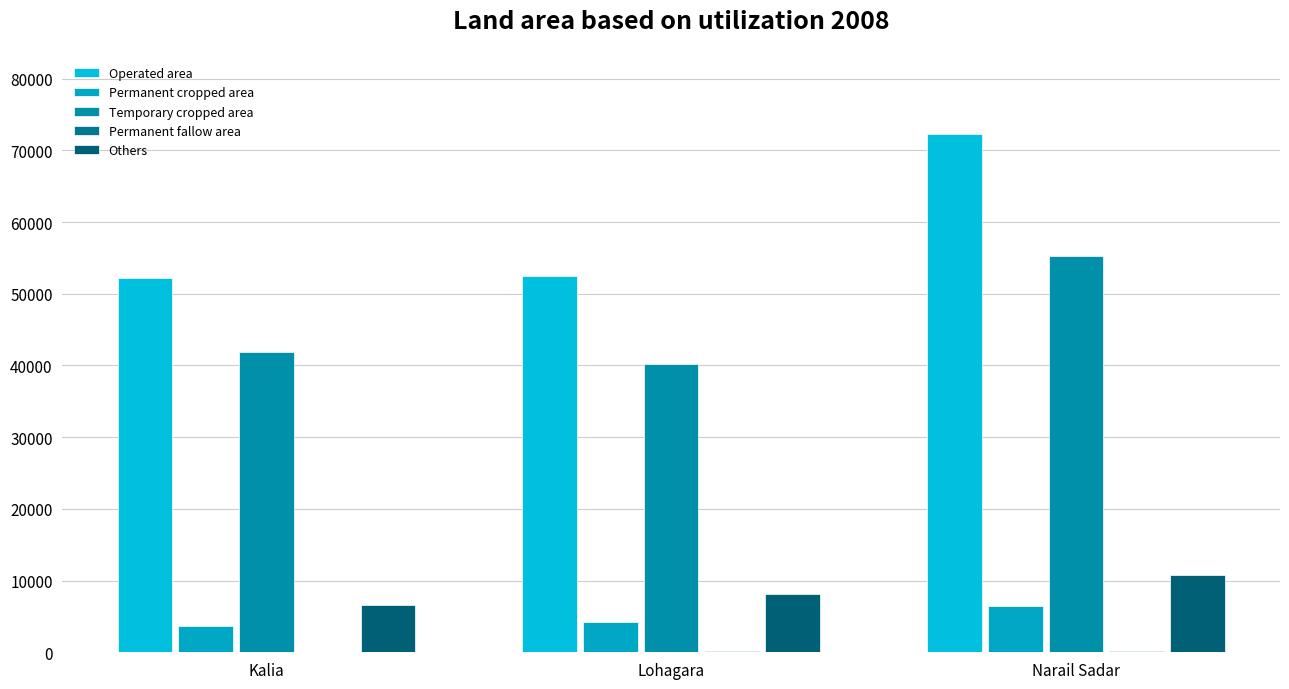

Which series has the largest total across all categories?

Operated area